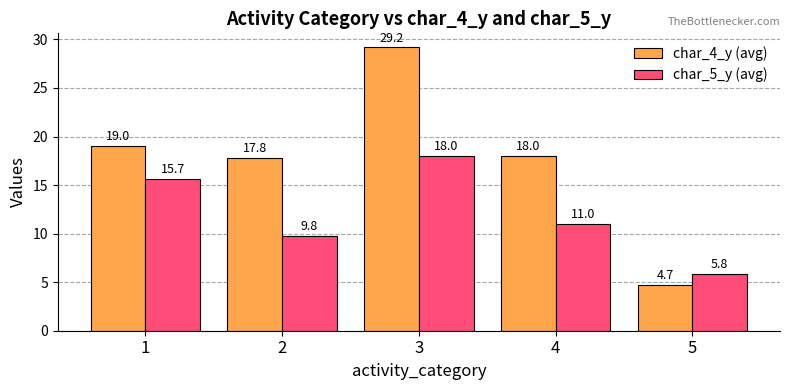

List the series in order of their peak value, lowest first.

char_5_y (avg), char_4_y (avg)